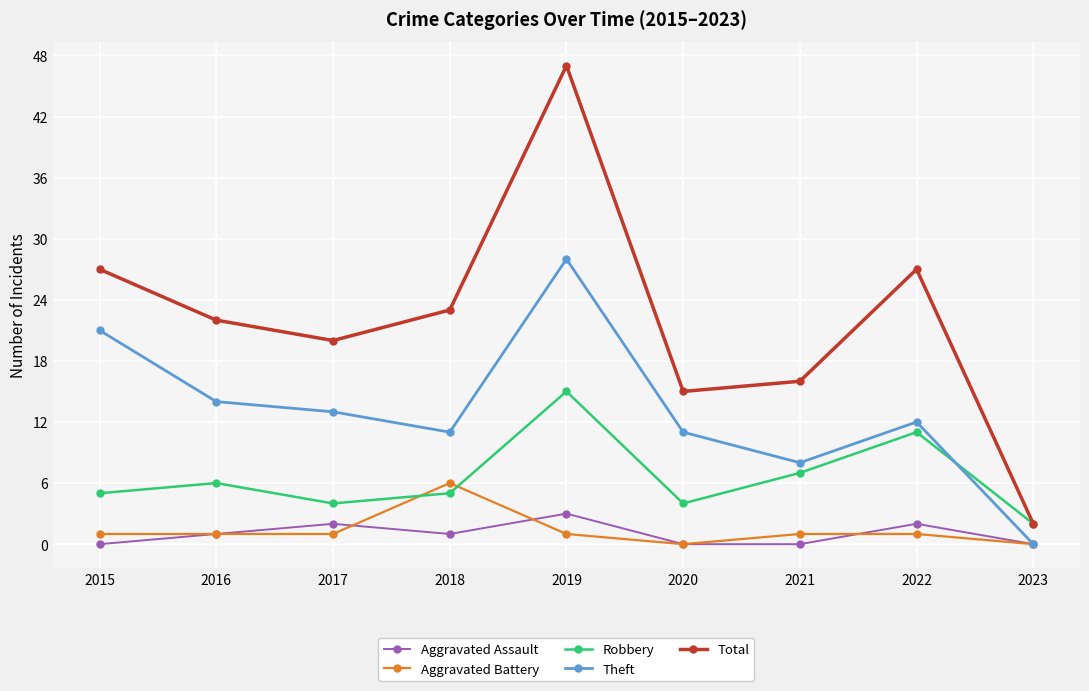

What is the average value of the Robbery series?

7